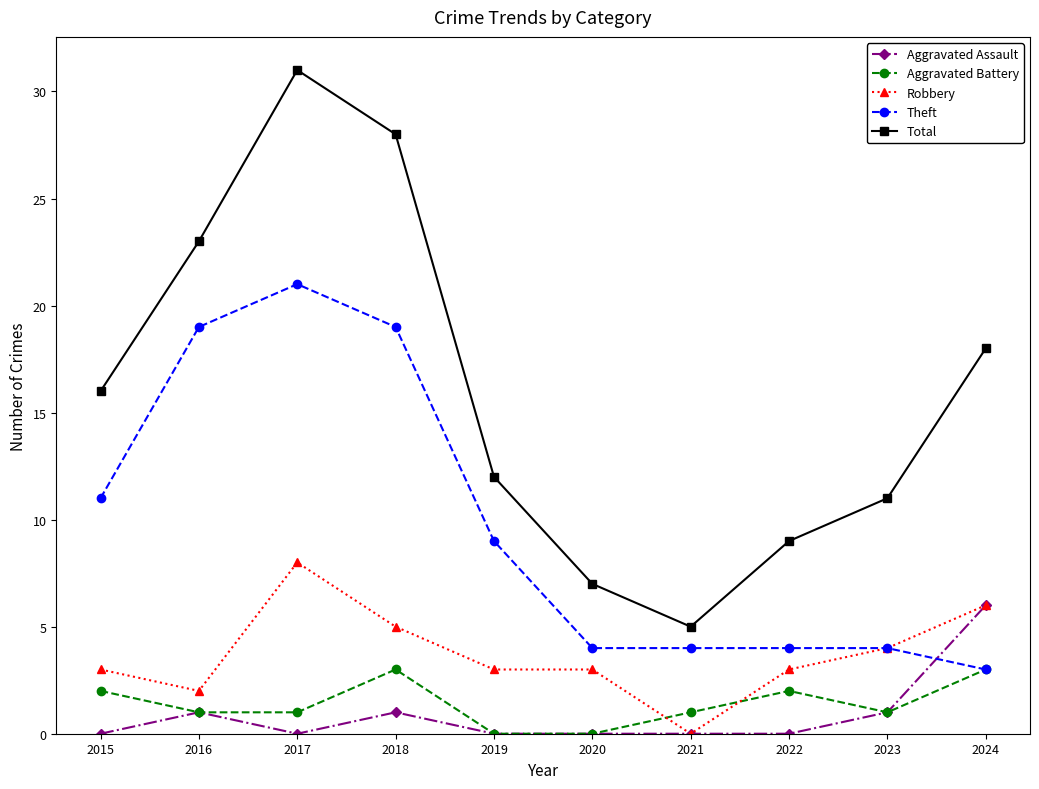

What is the difference between the second highest and second lowest values in the Theft series?

15